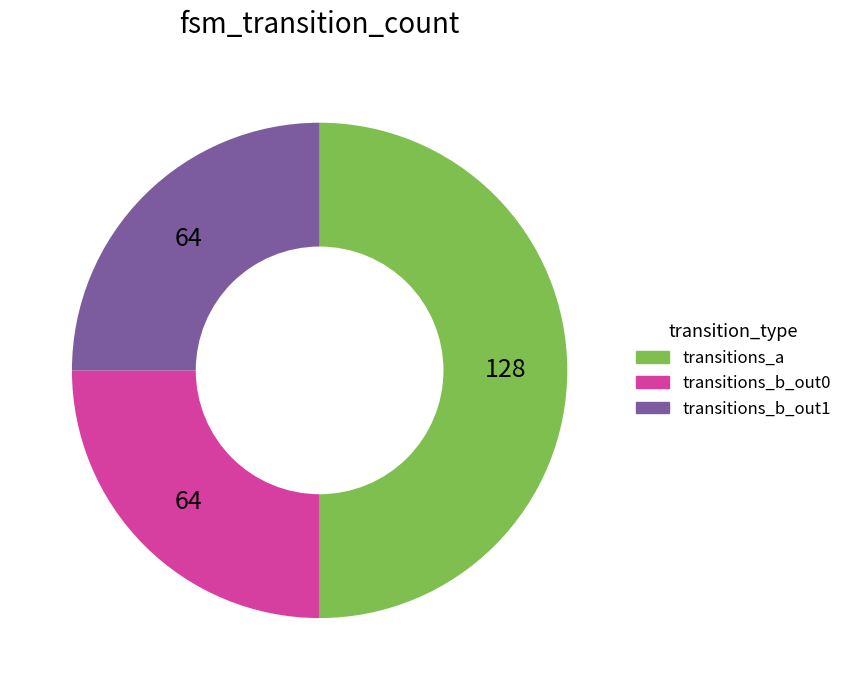

Does transitions_b_out0 account for over 50% of the chart?

No